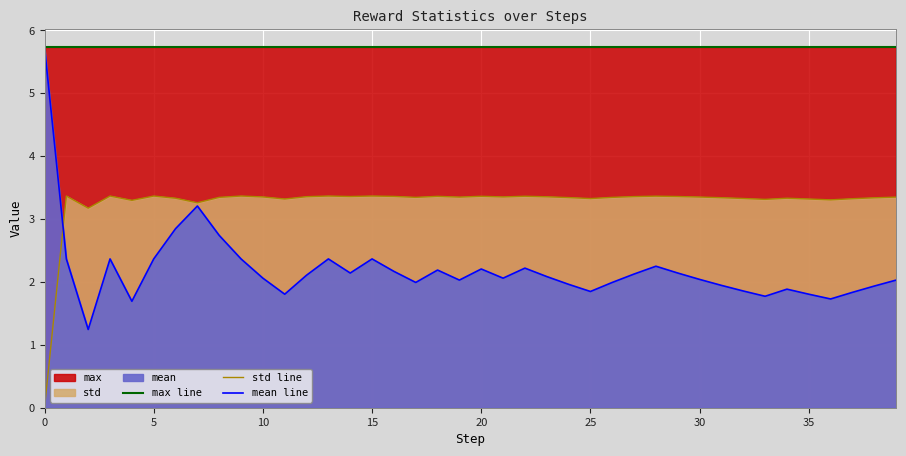

Reading left to right, list all the values displayed in this chart.

max line: 5.7	5.7	5.7	5.7	5.7	5.7	5.7	5.7	5.7	5.7	5.7	5.7	5.7	5.7	5.7	5.7	5.7	5.7	5.7	5.7	5.7	5.7	5.7	5.7	5.7	5.7	5.7	5.7	5.7	5.7	5.7	5.7	5.7	5.7	5.7	5.7	5.7	5.7	5.7	5.7
std line: 0.0	3.4	3.2	3.4	3.3	3.4	3.3	3.3	3.3	3.4	3.4	3.3	3.4	3.4	3.4	3.4	3.4	3.3	3.4	3.3	3.4	3.4	3.4	3.4	3.3	3.3	3.3	3.4	3.4	3.4	3.4	3.3	3.3	3.3	3.3	3.3	3.3	3.3	3.3	3.3
mean line: 5.7	2.4	1.2	2.4	1.7	2.4	2.8	3.2	2.7	2.4	2.1	1.8	2.1	2.4	2.1	2.4	2.2	2.0	2.2	2.0	2.2	2.1	2.2	2.1	2.0	1.8	2.0	2.1	2.3	2.1	2.0	1.9	1.9	1.8	1.9	1.8	1.7	1.8	1.9	2.0